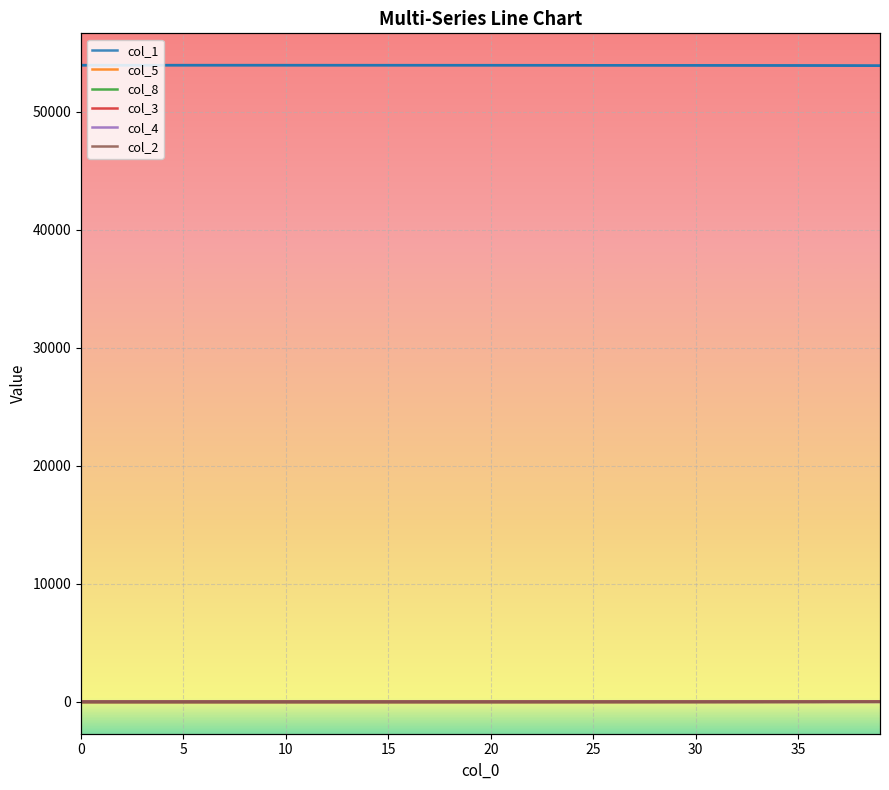

True or false: col_8 and col_3 intersect in this chart.

False